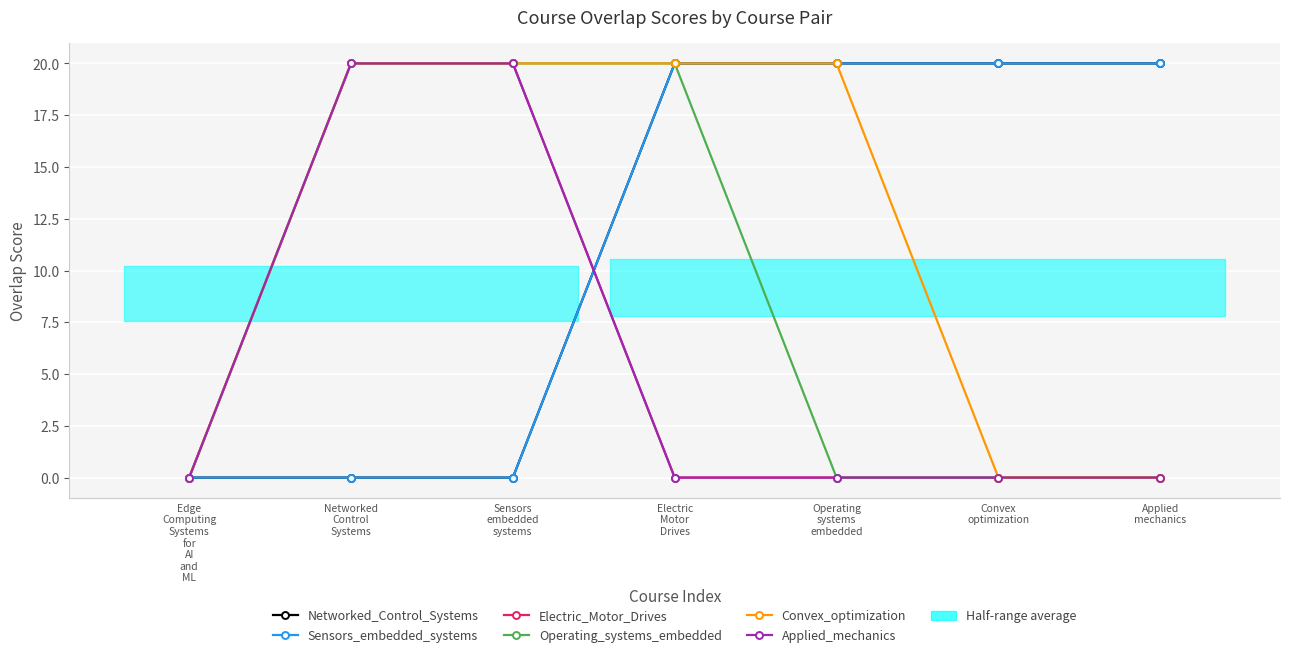

What is the greatest value displayed?

20